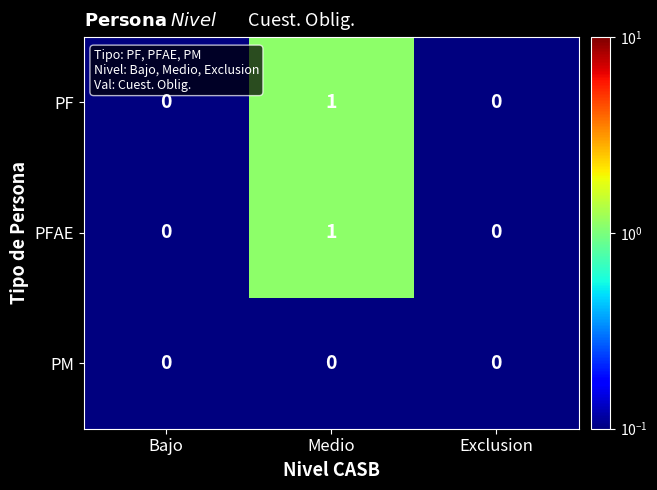

What is the spread (max minus min) of values at Medio?

1